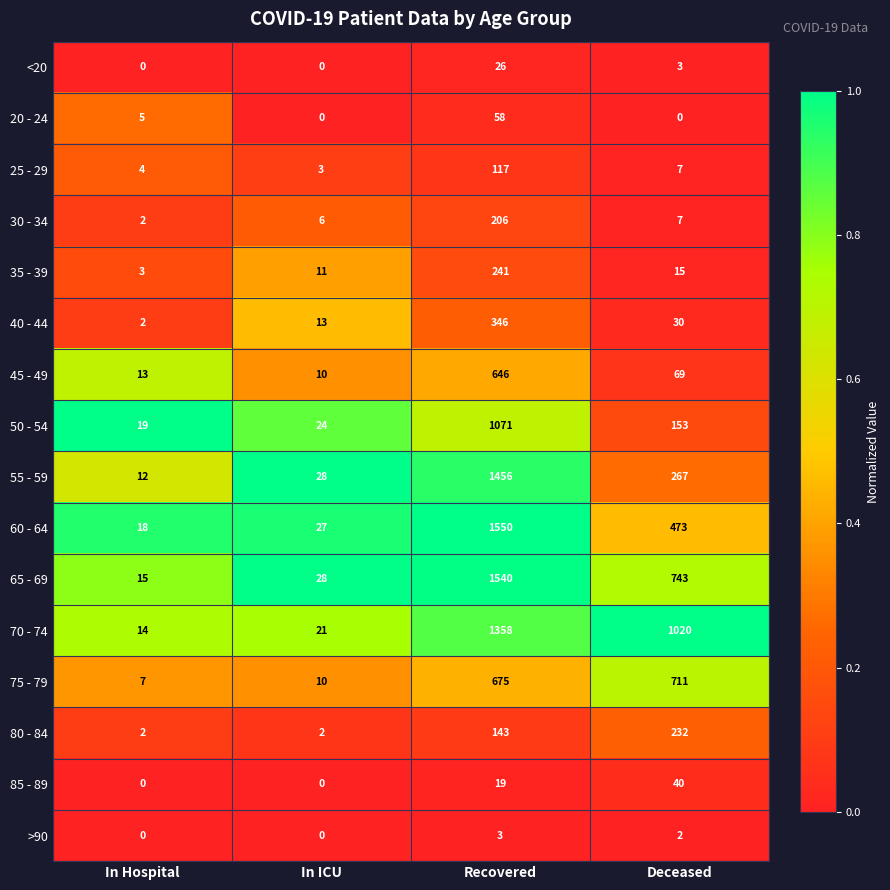

Which series changed the most between In ICU and Recovered?

60 - 64